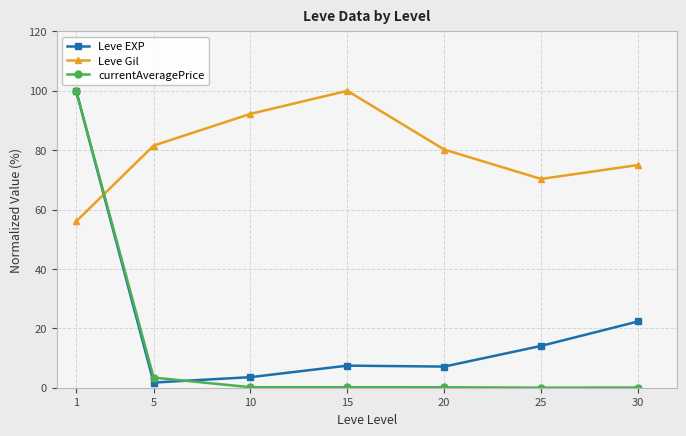

Which series has the largest total across all categories?

Leve Gil